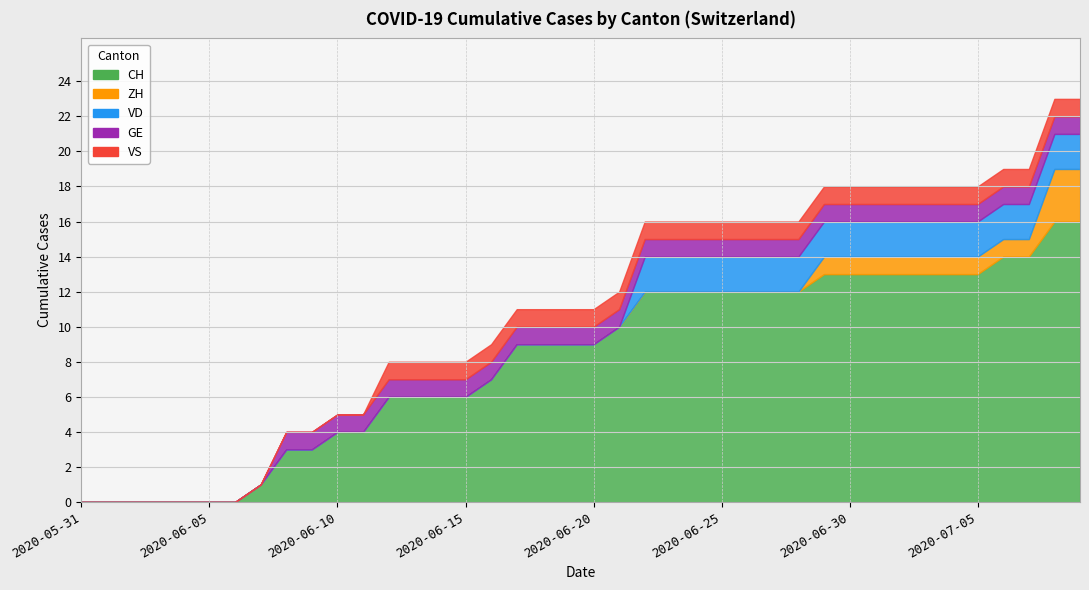

What are all the series names shown in the legend?

CH, ZH, VD, GE, VS